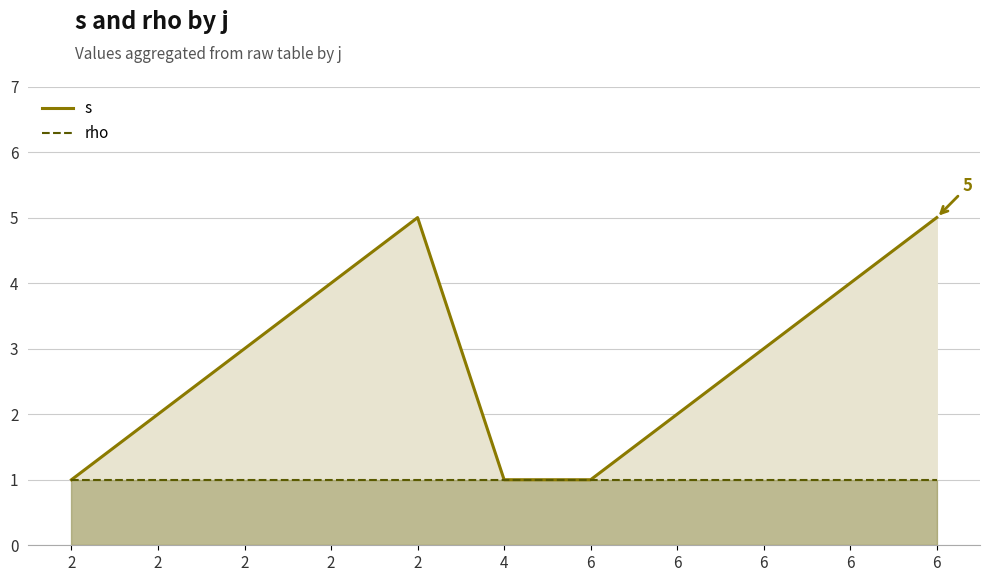

Where does the s series first go above 3?

2